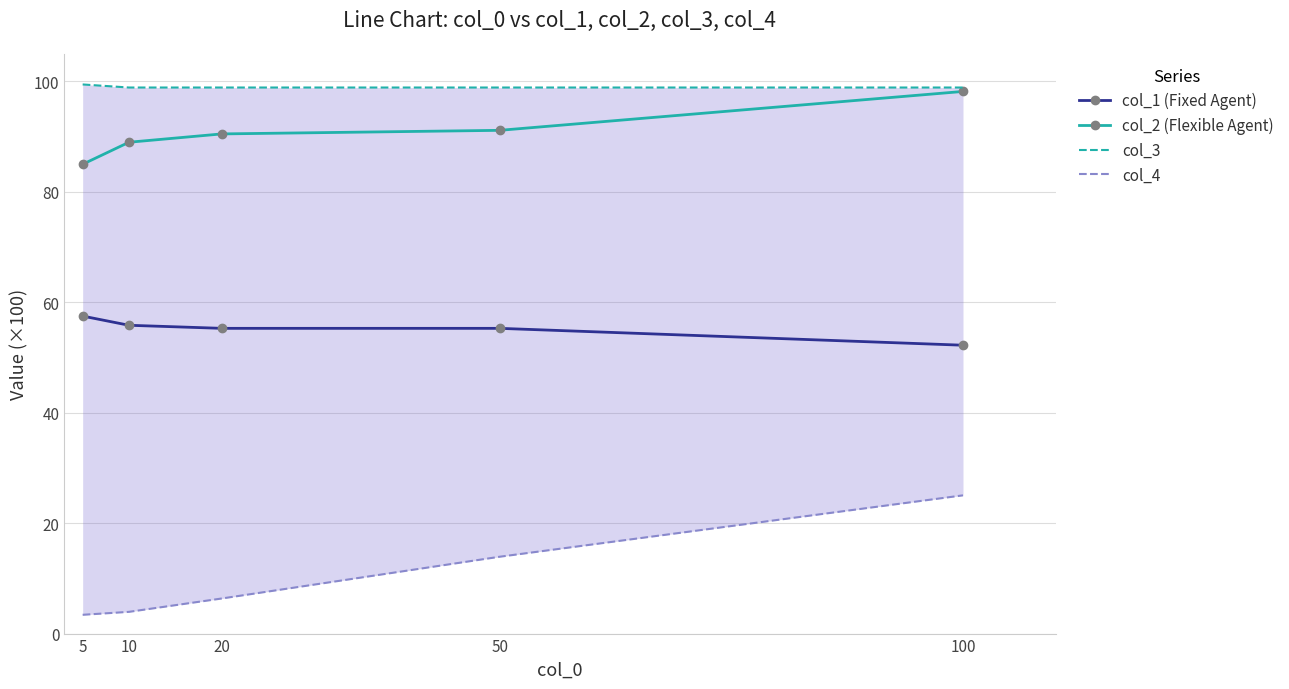

Reading left to right, list all the values displayed in this chart.

col_1 (Fixed Agent): 5=57.5	10=55.8	20=55.3	50=55.3	100=52.2
col_2 (Flexible Agent): 5=85.0	10=89.0	20=90.5	50=91.1	100=98.2
col_3: 5=99.4	10=98.9	20=98.9	50=98.9	100=98.9
col_4: 5=3.4	10=3.9	20=6.4	50=13.9	100=25.0